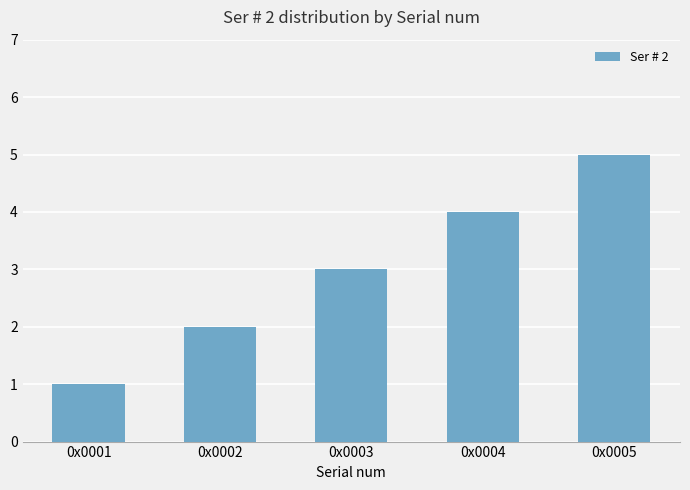

True or false: the data shows 1 at 0x0005.

False